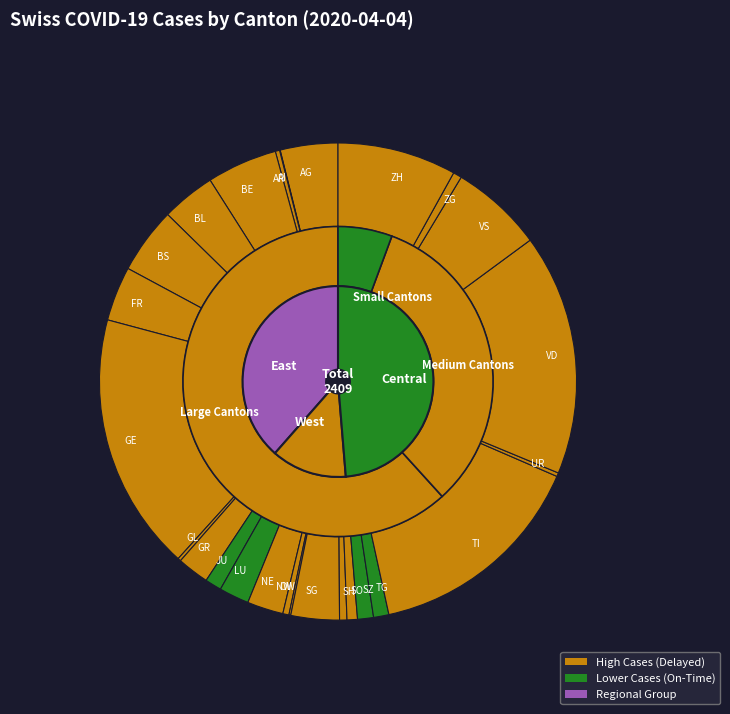

Approximately how many times larger is the value at SZ compared to AI?

26.0